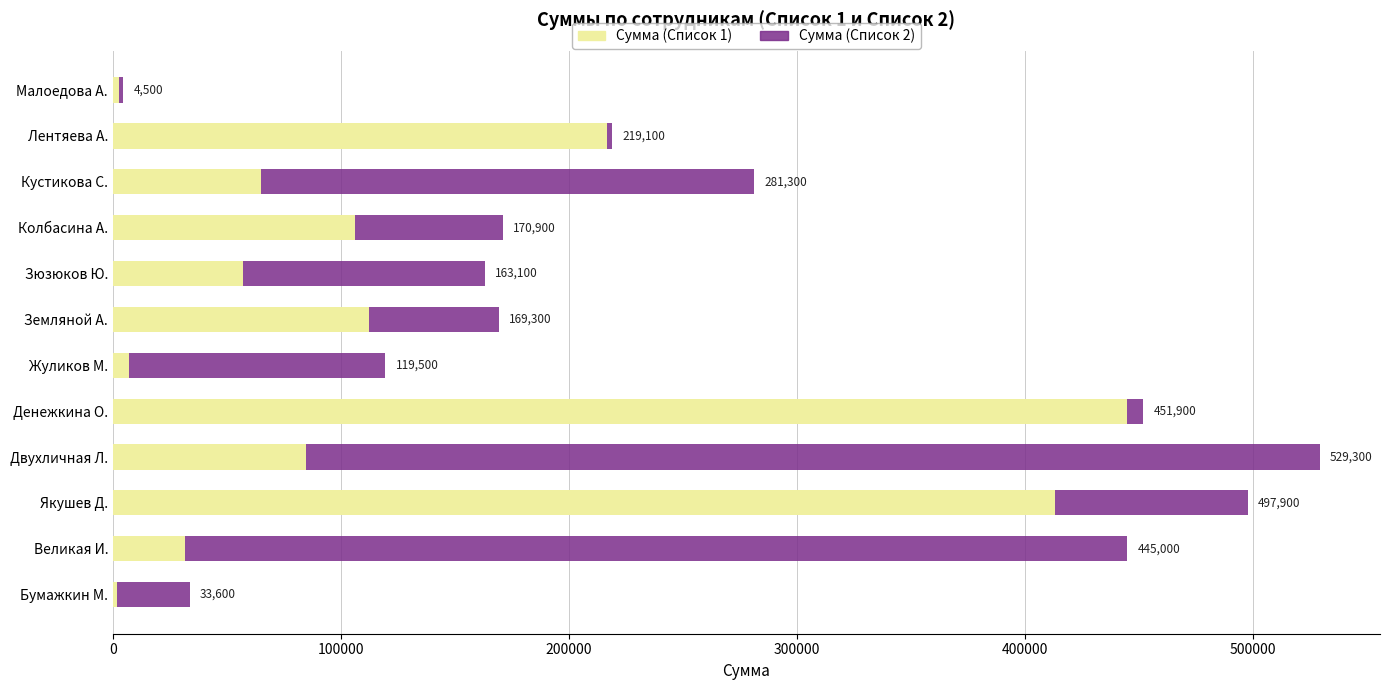

What are all the series names shown in the legend?

Сумма (Список 1), Сумма (Список 2)